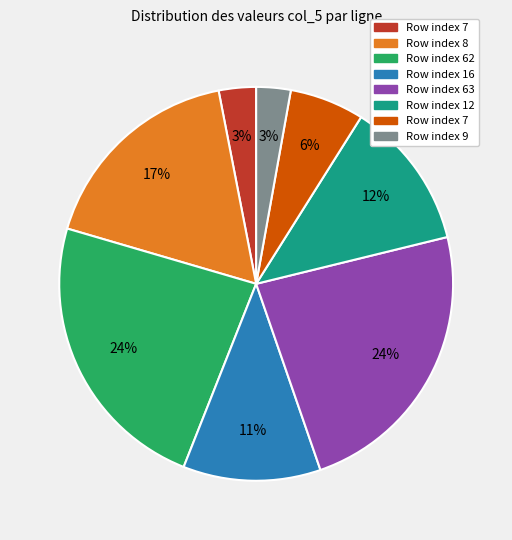

To the nearest percent, what is the average slice percentage?

12%